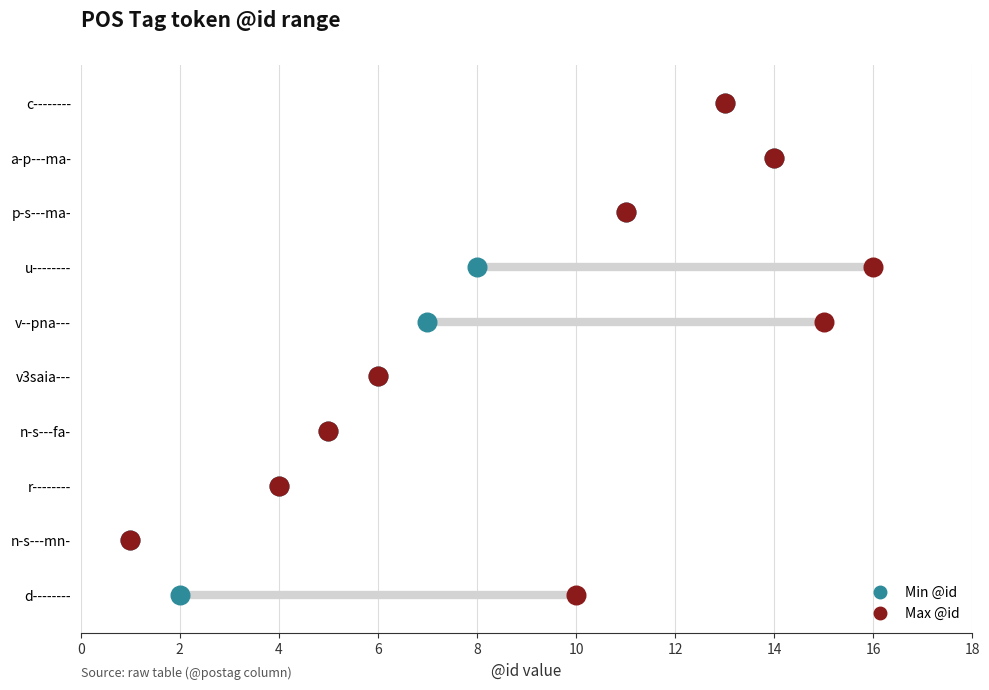

What are all the series names shown in the legend?

Min @id, Max @id